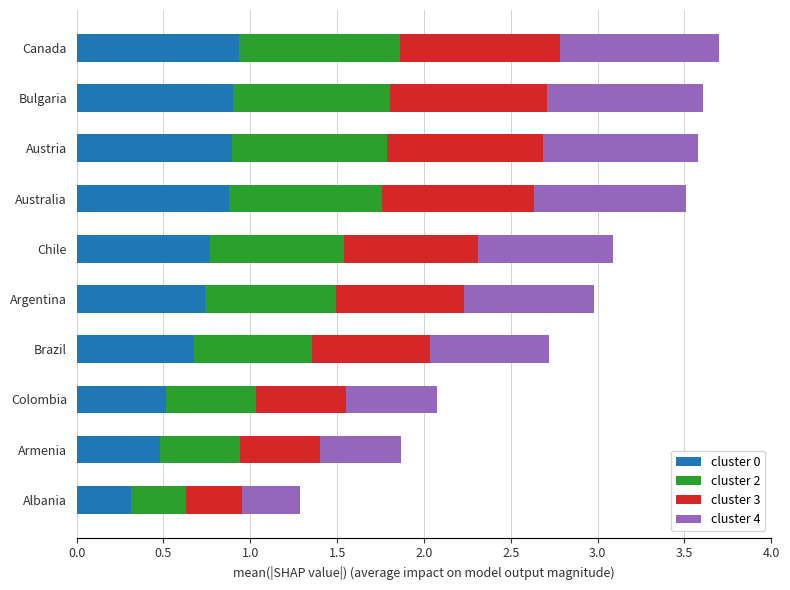

What is the sum of all cluster 0 values?

7.1